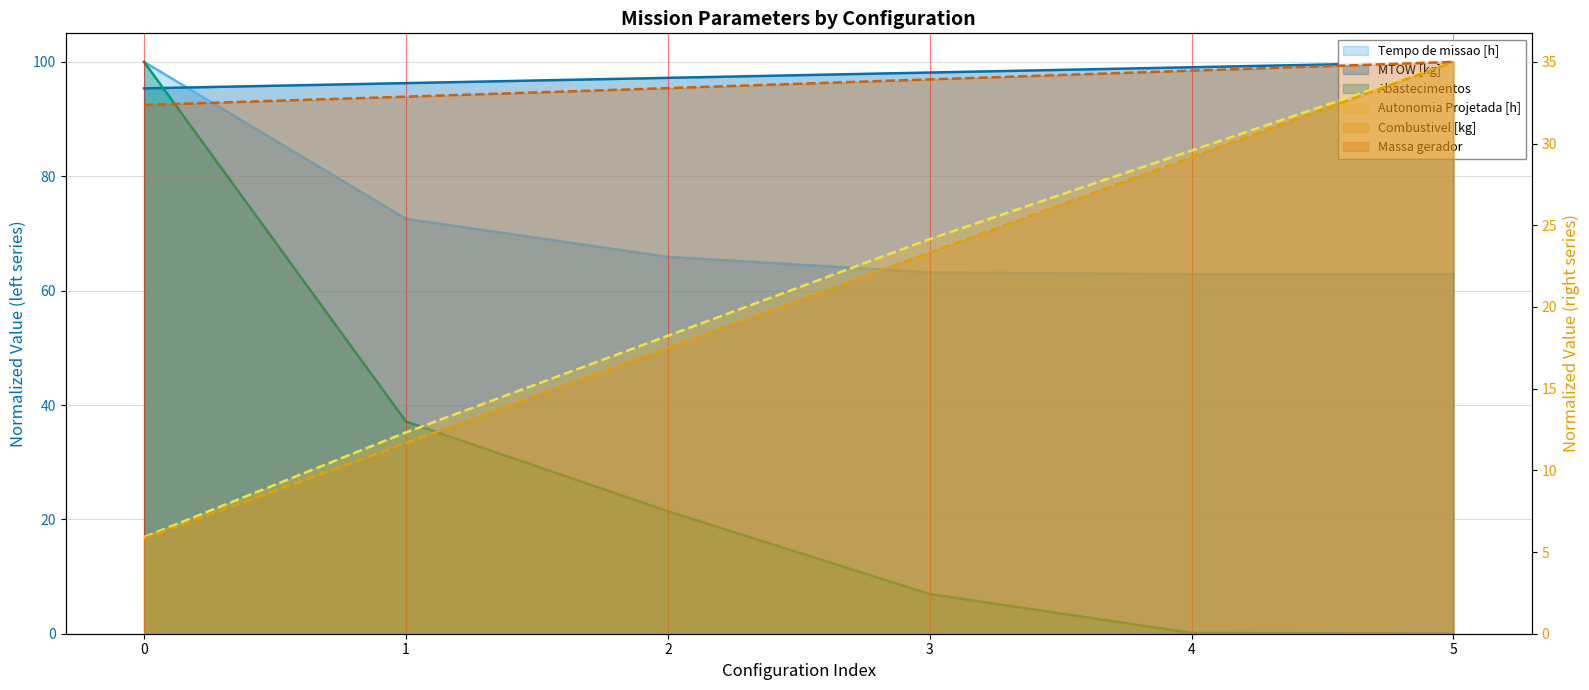

Does the chart have visible grid lines?

Yes